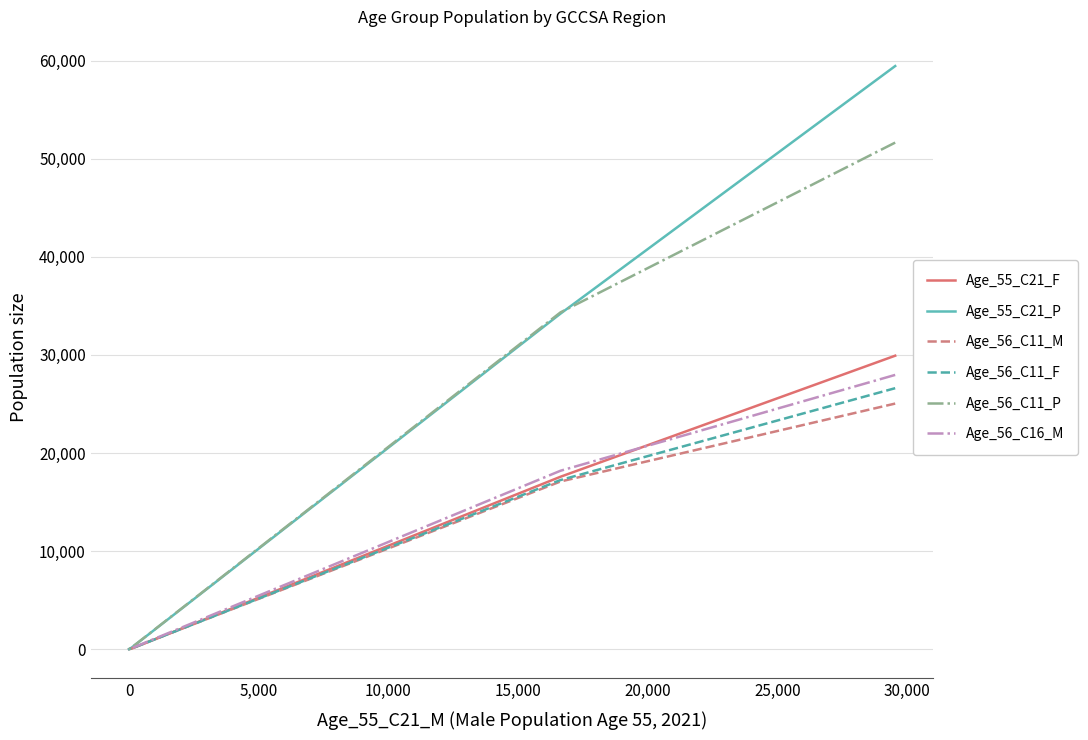

What is the highest value of the Age_55_C21_P series?

59460